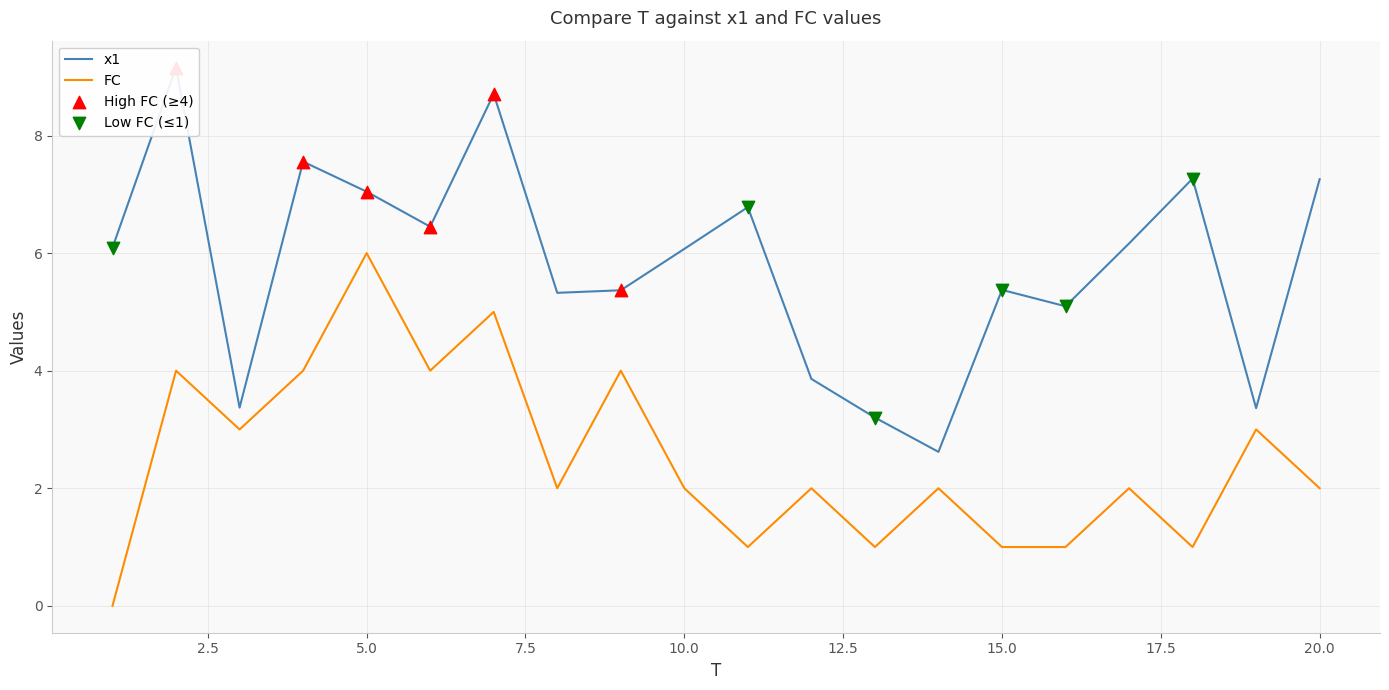

Is the value of FC at 3 greater than the value of x1 at 15?

No